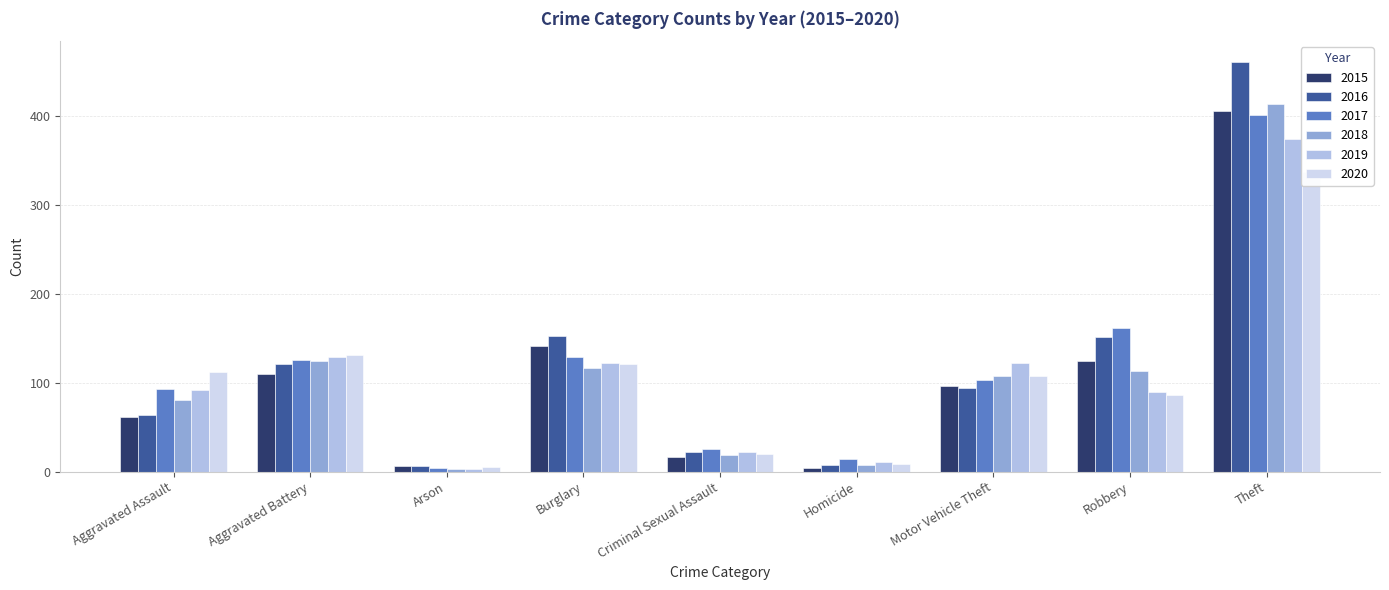

What position from the right is Burglary?

6